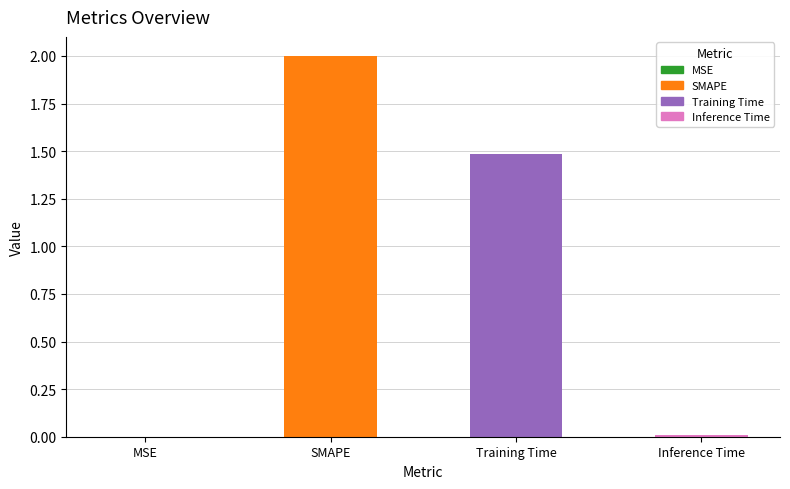

Where does the data first go above 1?

SMAPE